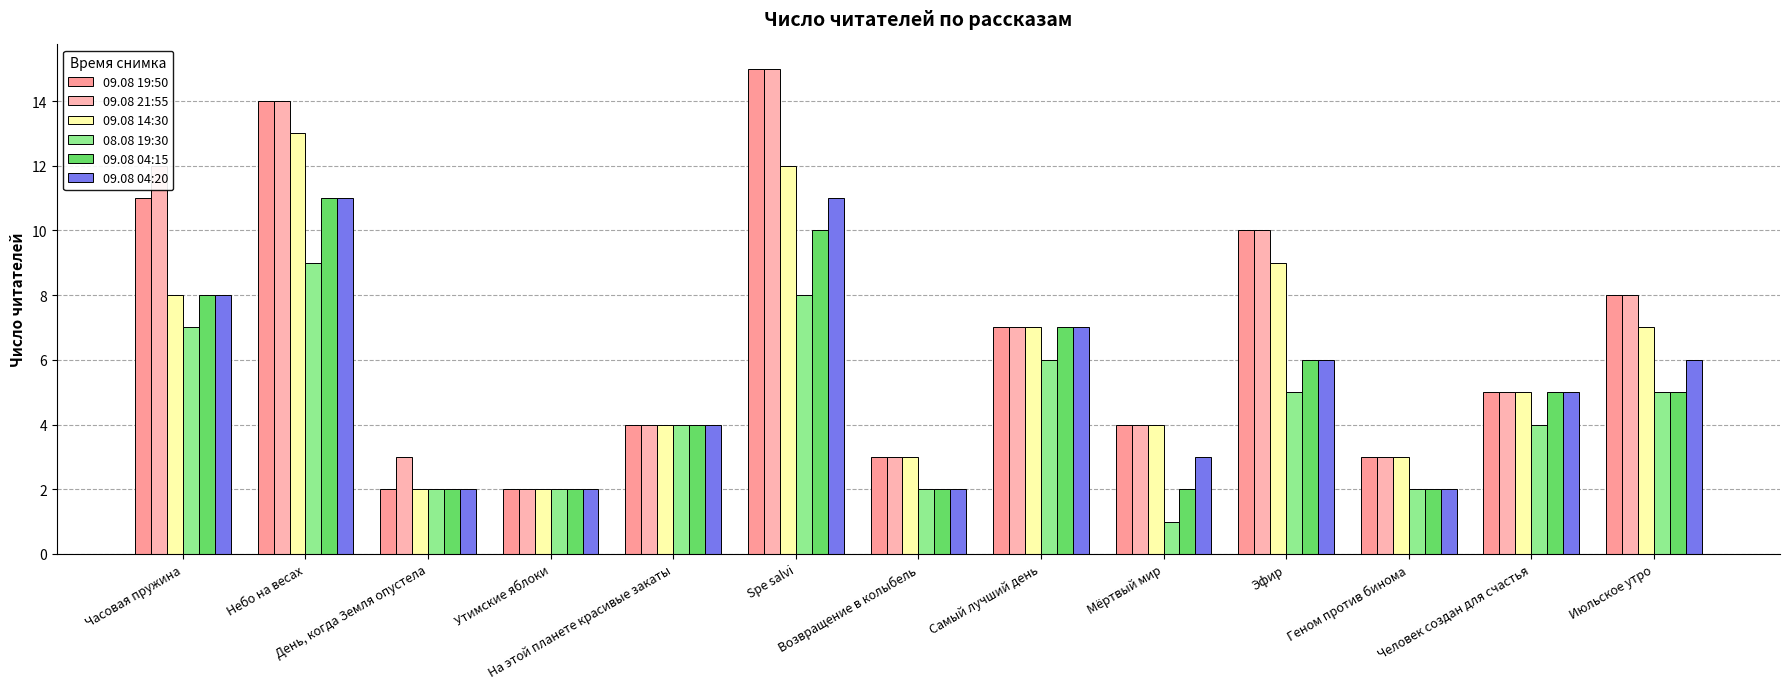

What is the spread (max minus min) of values at Человек создан для счастья?

1